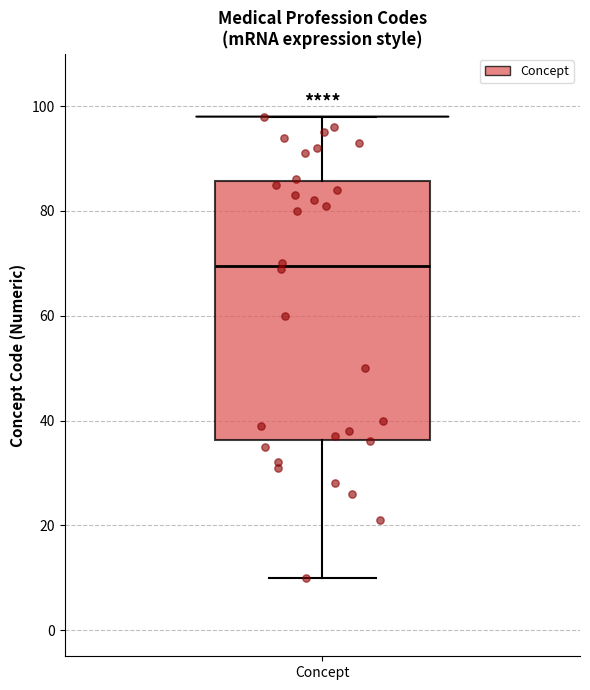

Transcribe this box plot: give where the median line is, the range the box spans, and where the two whiskers end, as read against the y-axis. The values are not printed on the chart, so give them approximately, as read against the axis.

median 70, box 36 to 86, whiskers 10 to 98